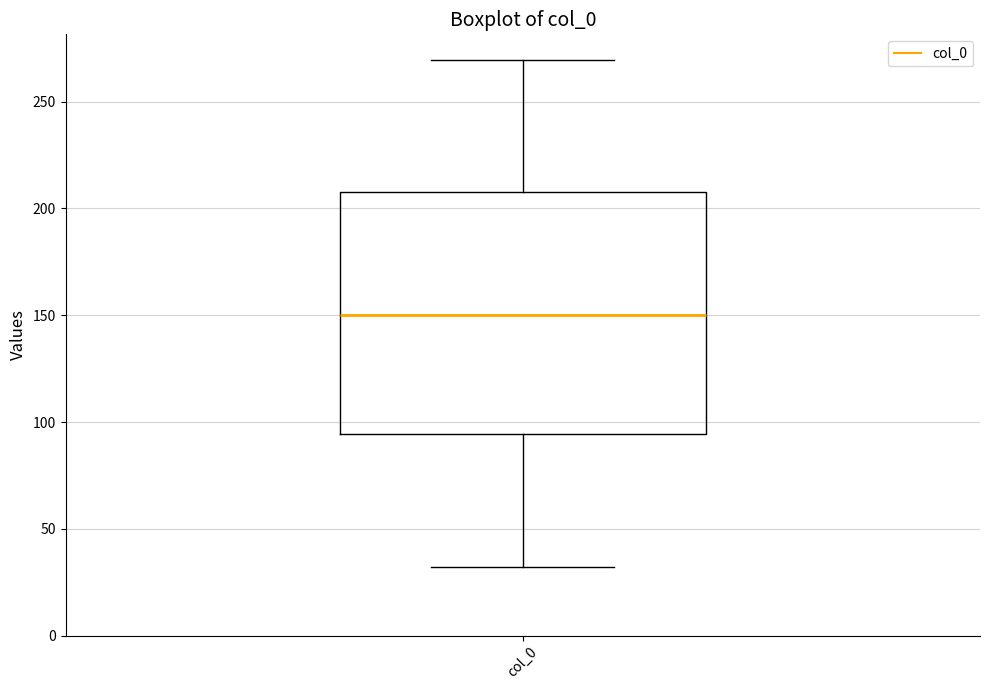

Where does the median line of the box for col_0 sit on the y-axis? The values are not printed on the chart, so give them approximately, as read against the axis.

150